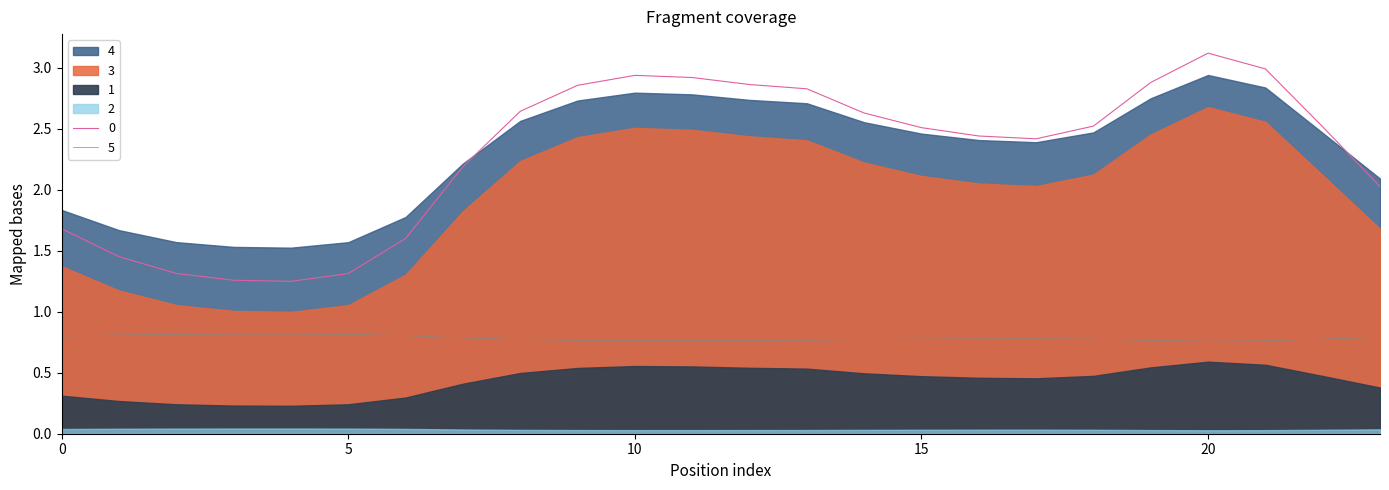

True or false: 0 and 5 intersect in this chart.

False